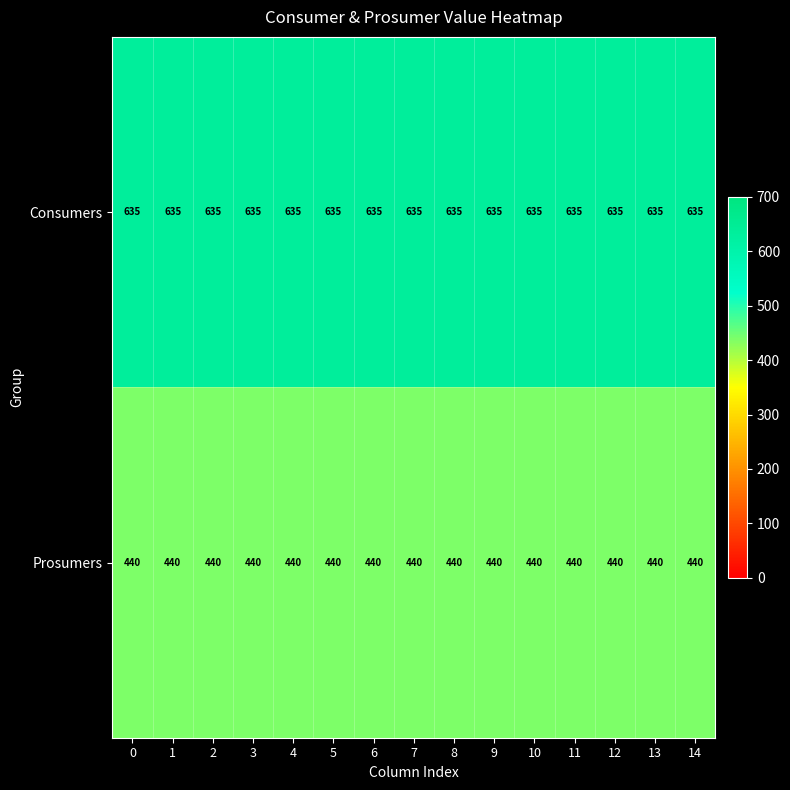

What is the spread (max minus min) of values at 4?

195